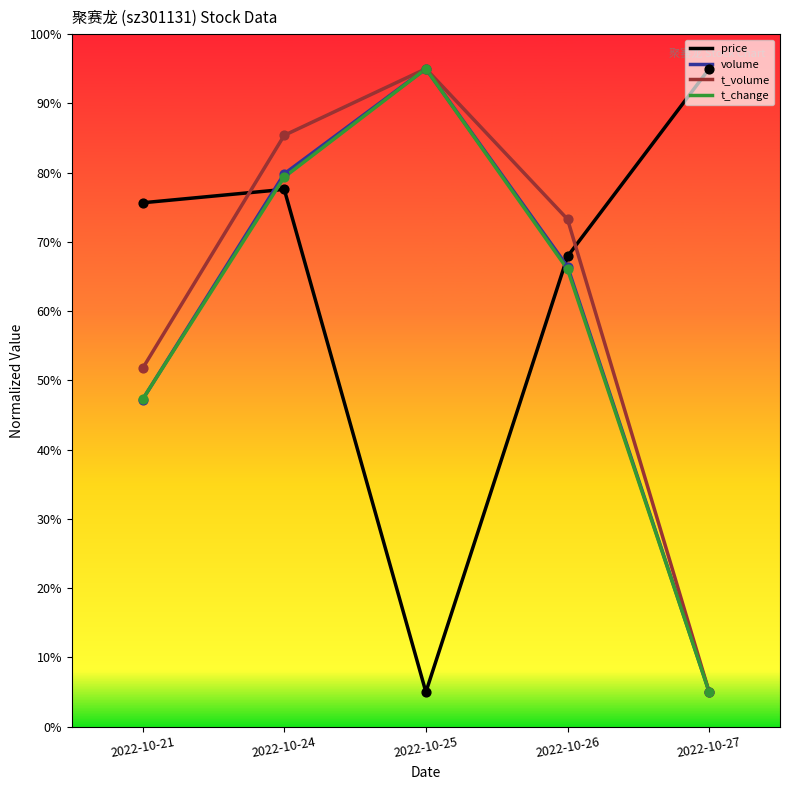

What is the total value across all series at 2022-10-27?

110.0